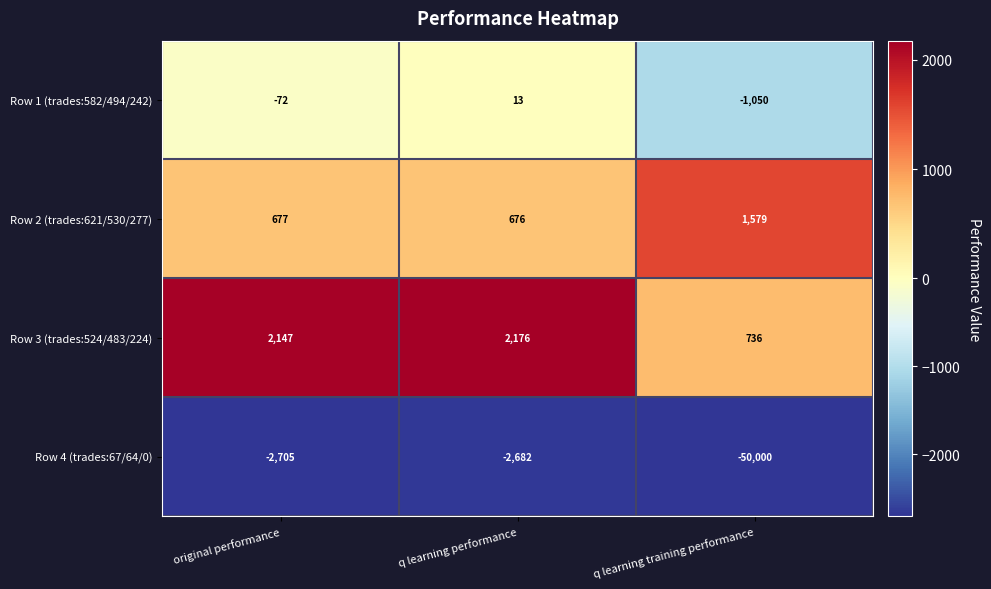

Which series has the largest range (max minus min)?

Row 4 (trades:67/64/0)